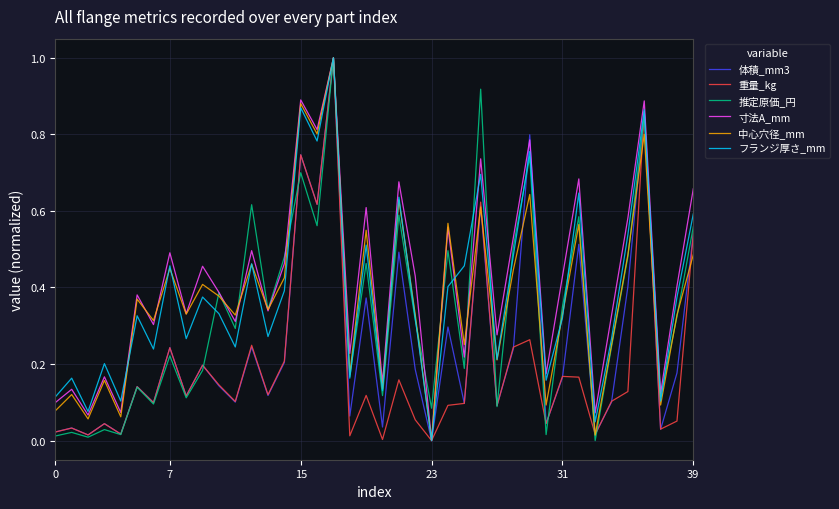

What is the maximum value for 寸法A_mm?

1.0